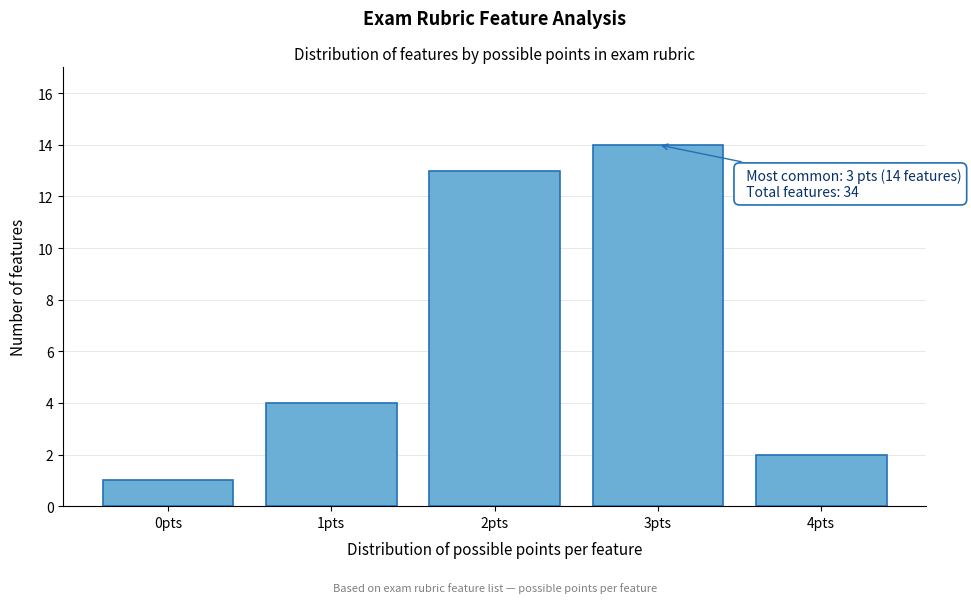

Reading left to right, extract all data points from this chart.

0pts=1	1pts=4	2pts=13	3pts=14	4pts=2